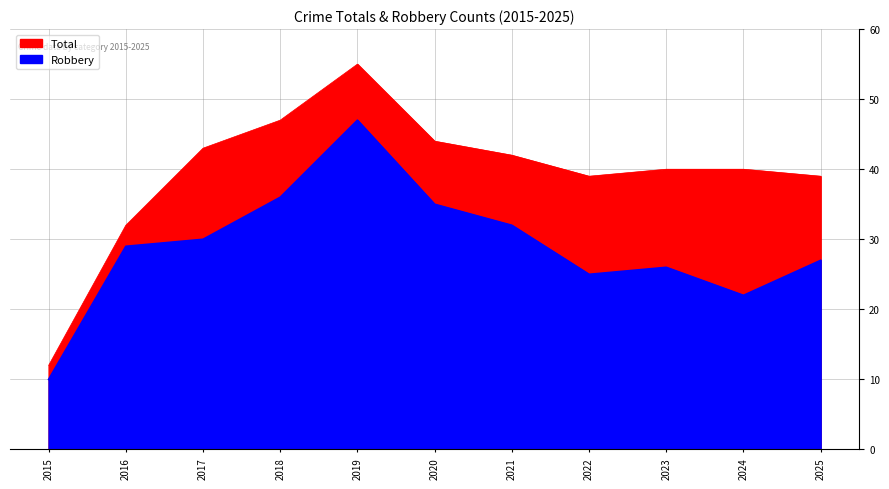

What is the maximum value shown in the chart?

55